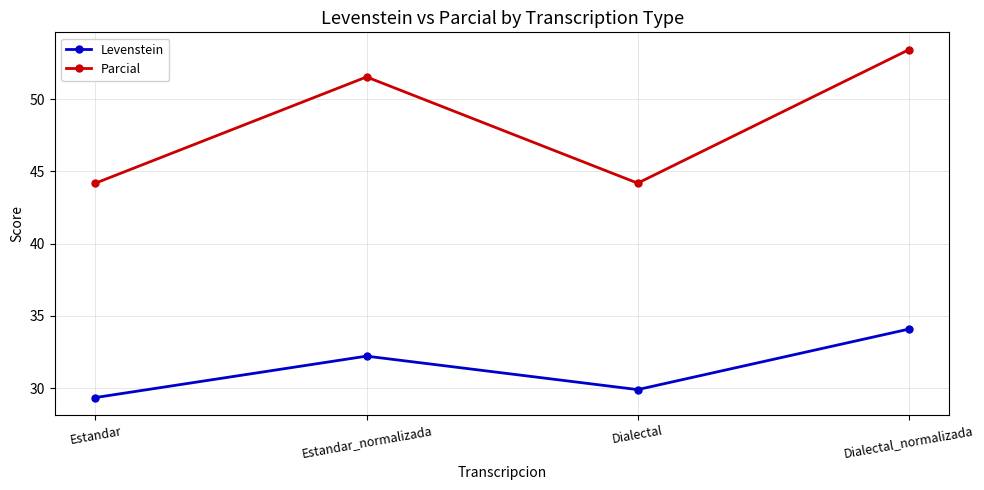

At Dialectal, list the series in order from largest to smallest.

Parcial, Levenstein